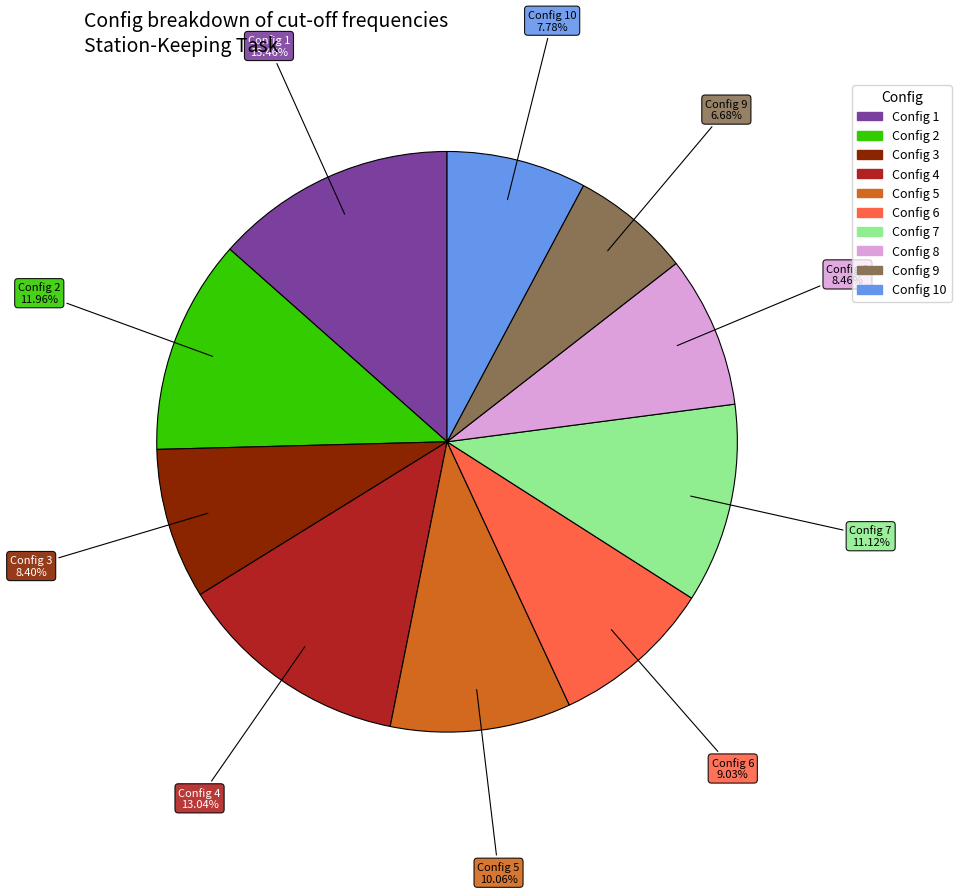

Do Config 10 and Config 5 together represent more than half of the pie?

No